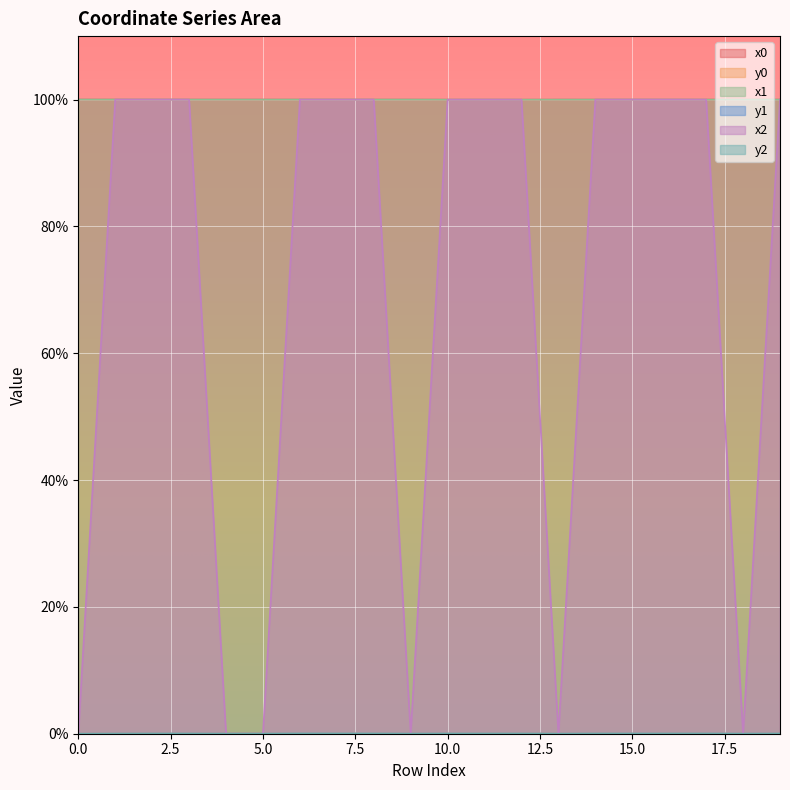

What is the maximum value for x0?

100.0